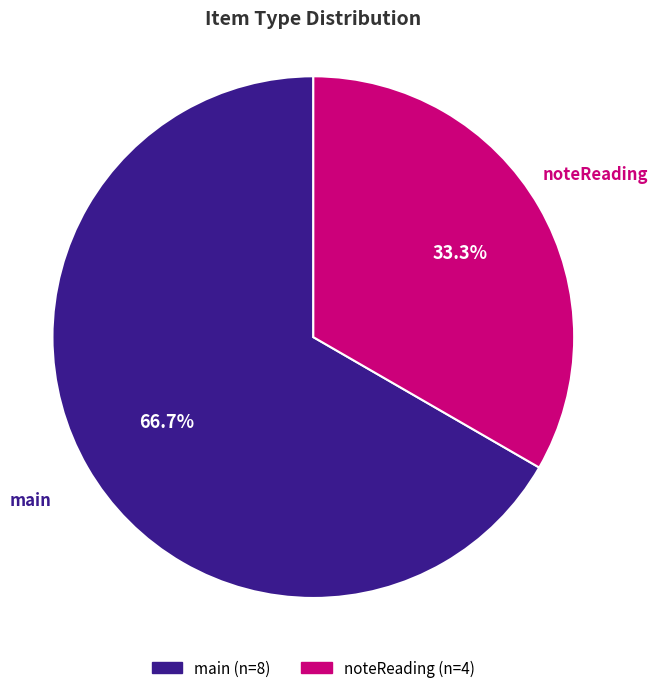

What is the smallest slice in the pie chart?

noteReading